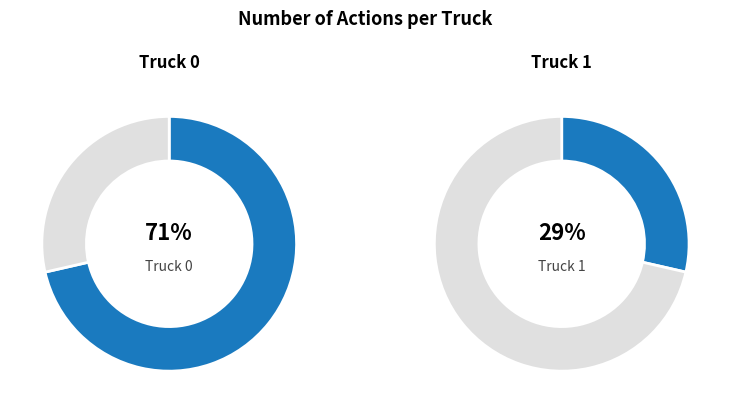

The Truck 0 slice represents 77% of the pie. True or false?

False